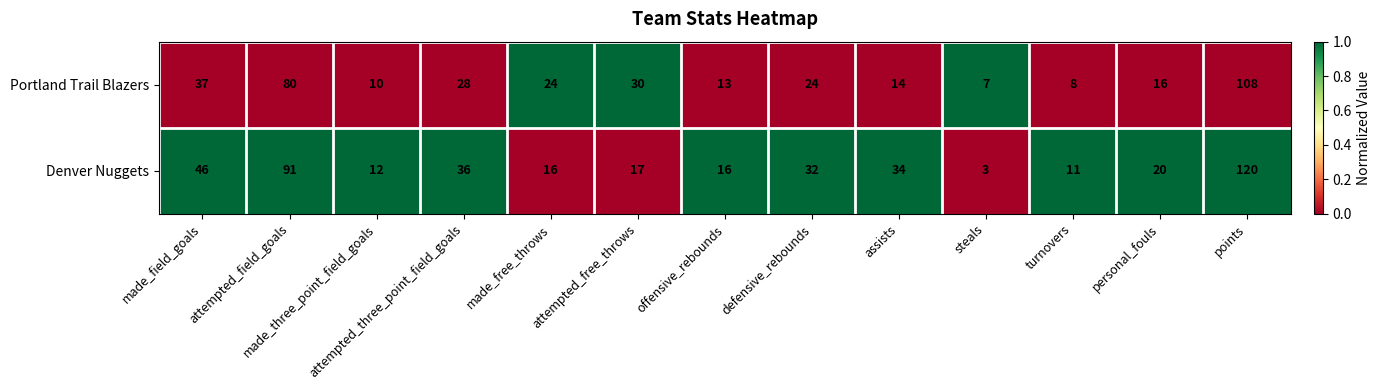

Which series has the largest total across all categories?

Denver Nuggets